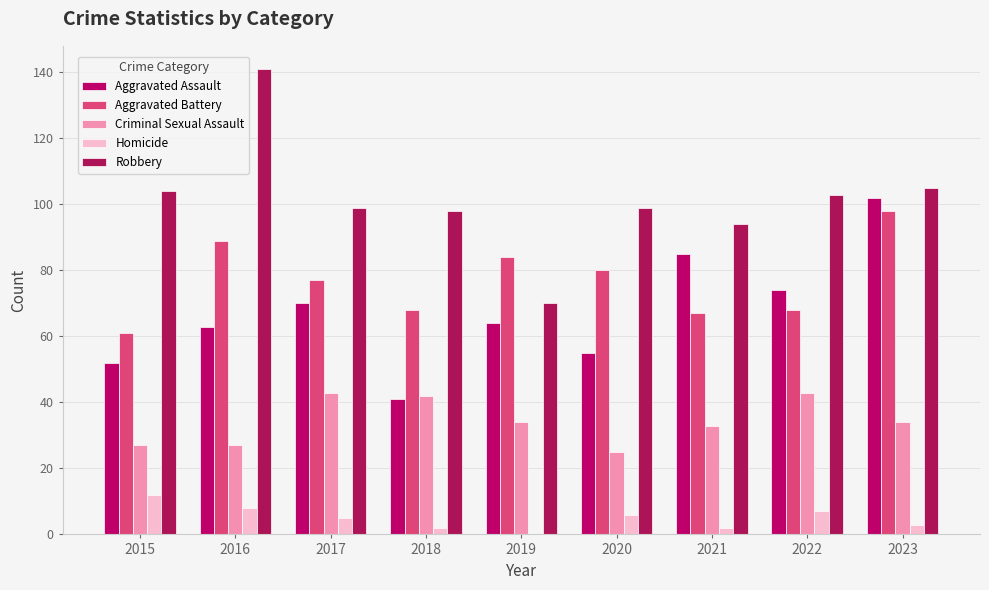

Which category has the lowest value in the Aggravated Assault series?

2018